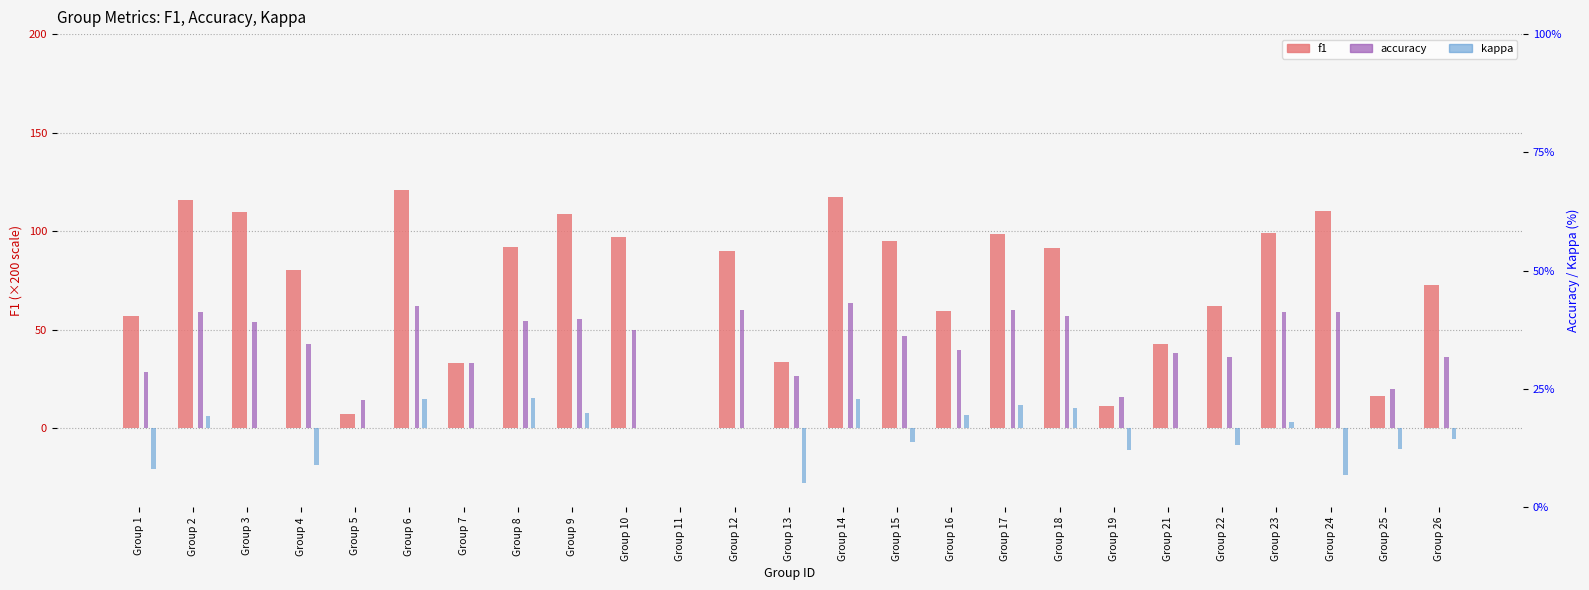

Reading right to left, extract all data points from this chart.

f1: Group 26=72.7	Group 25=16.7	Group 24=110.3	Group 23=99.3	Group 22=61.8	Group 21=42.7	Group 19=11.5	Group 18=91.7	Group 17=98.7	Group 16=59.3	Group 15=94.9	Group 14=117.2	Group 13=33.7	Group 12=90.0	Group 11=0.0	Group 10=97.1	Group 9=108.8	Group 8=91.8	Group 7=33.3	Group 6=121.1	Group 5=7.1	Group 4=80.3	Group 3=109.6	Group 2=115.7	Group 1=57.1
accuracy: Group 26=36.4	Group 25=20.0	Group 24=59.0	Group 23=59.3	Group 22=36.4	Group 21=38.5	Group 19=15.8	Group 18=57.1	Group 17=60.0	Group 16=40.0	Group 15=47.1	Group 14=63.6	Group 13=26.7	Group 12=60.0	Group 11=0.0	Group 10=50.0	Group 9=55.6	Group 8=54.5	Group 7=33.3	Group 6=61.9	Group 5=14.3	Group 4=42.9	Group 3=54.2	Group 2=58.8	Group 1=28.6
kappa: Group 26=-5.5	Group 25=-10.3	Group 24=-23.8	Group 23=3.3	Group 22=-8.5	Group 21=0.0	Group 19=-10.9	Group 18=10.4	Group 17=12.1	Group 16=6.9	Group 15=-7.0	Group 14=14.7	Group 13=-27.9	Group 12=0.0	Group 11=0.0	Group 10=0.0	Group 9=7.7	Group 8=15.4	Group 7=0.0	Group 6=15.2	Group 5=0.0	Group 4=-18.6	Group 3=0.0	Group 2=6.3	Group 1=-20.7